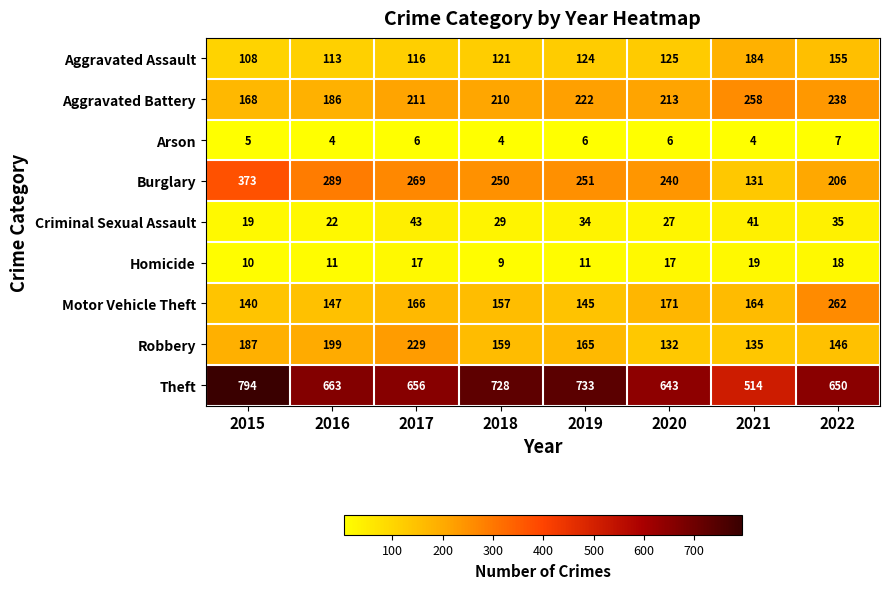

What value does the Homicide series have at 2018, to the nearest 10?

10